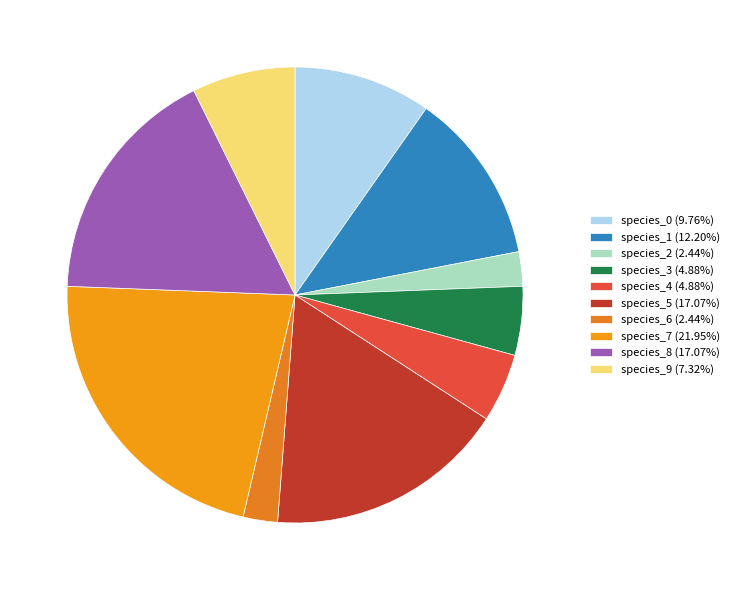

True or false: species_0 accounts for 10% of the total.

True